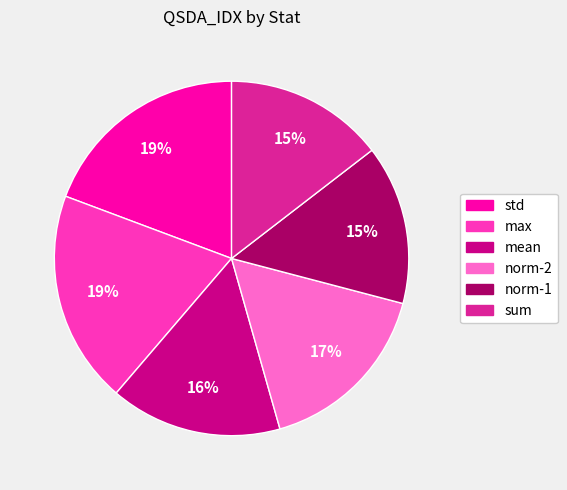

The norm-1 slice represents 29% of the pie. True or false?

False